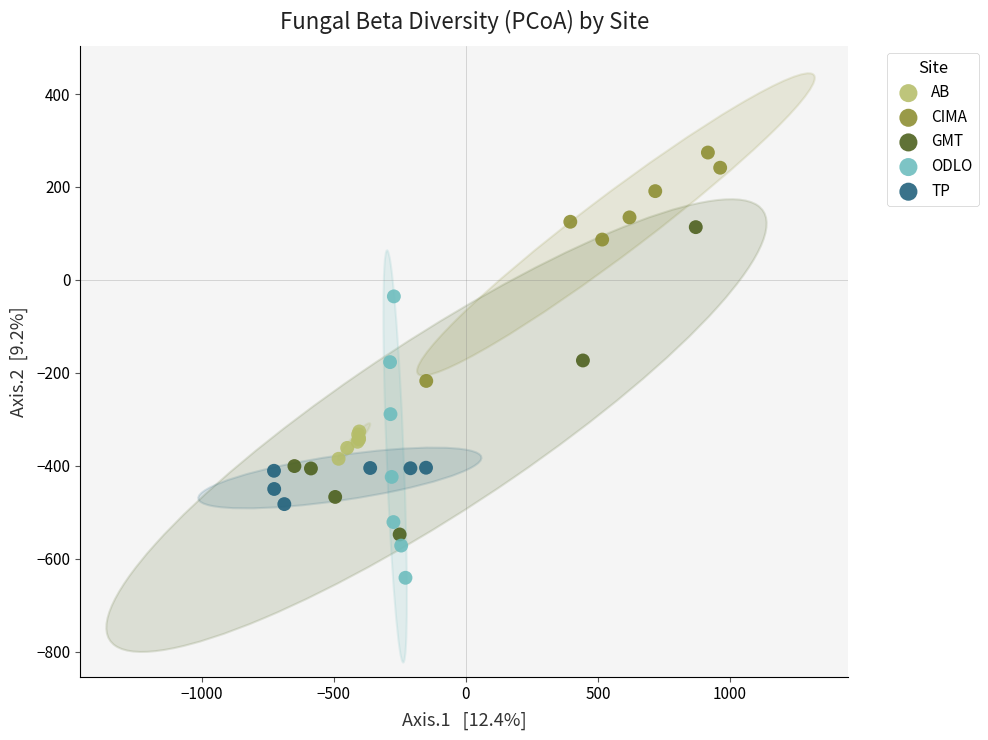

Which series contains the lowest Y value?

ODLO